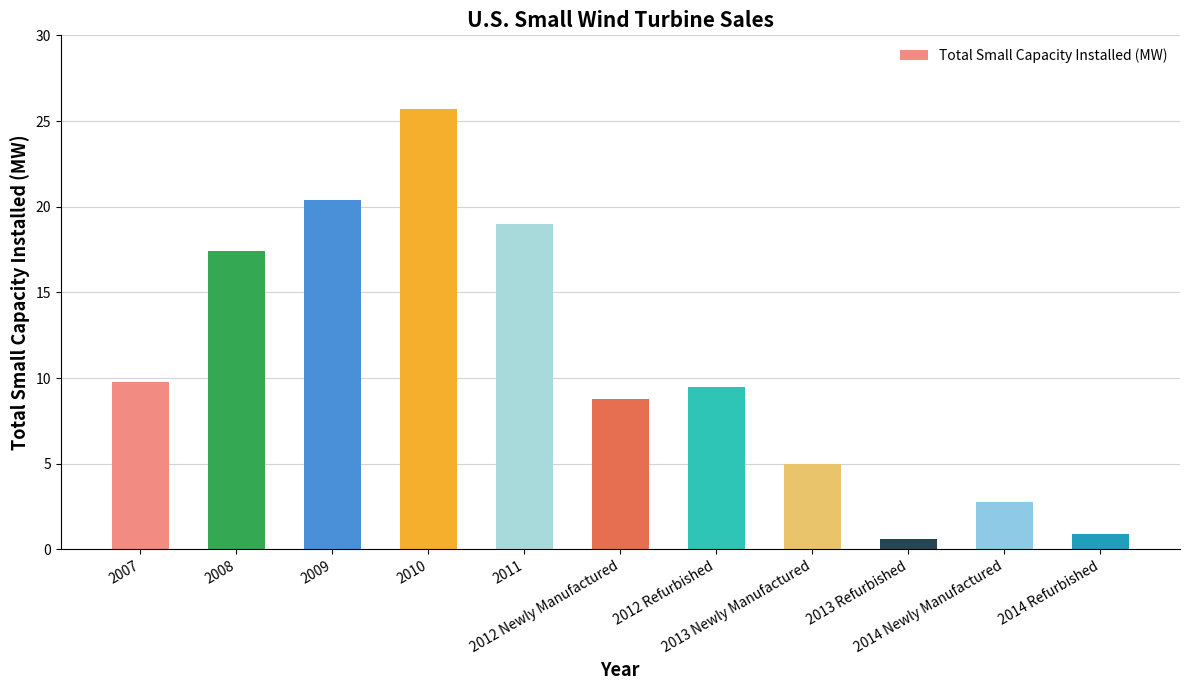

True or false: the data shows 9.8 at 2007.

True